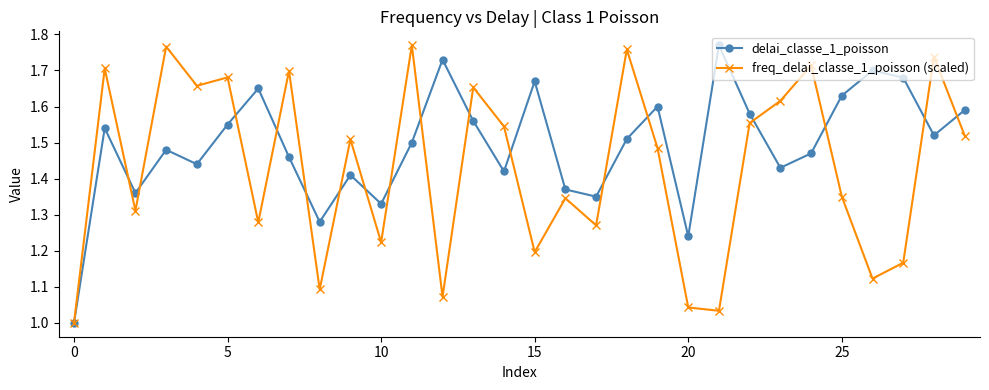

True or false: delai_classe_1_poisson has more than 0 interior local peaks.

True